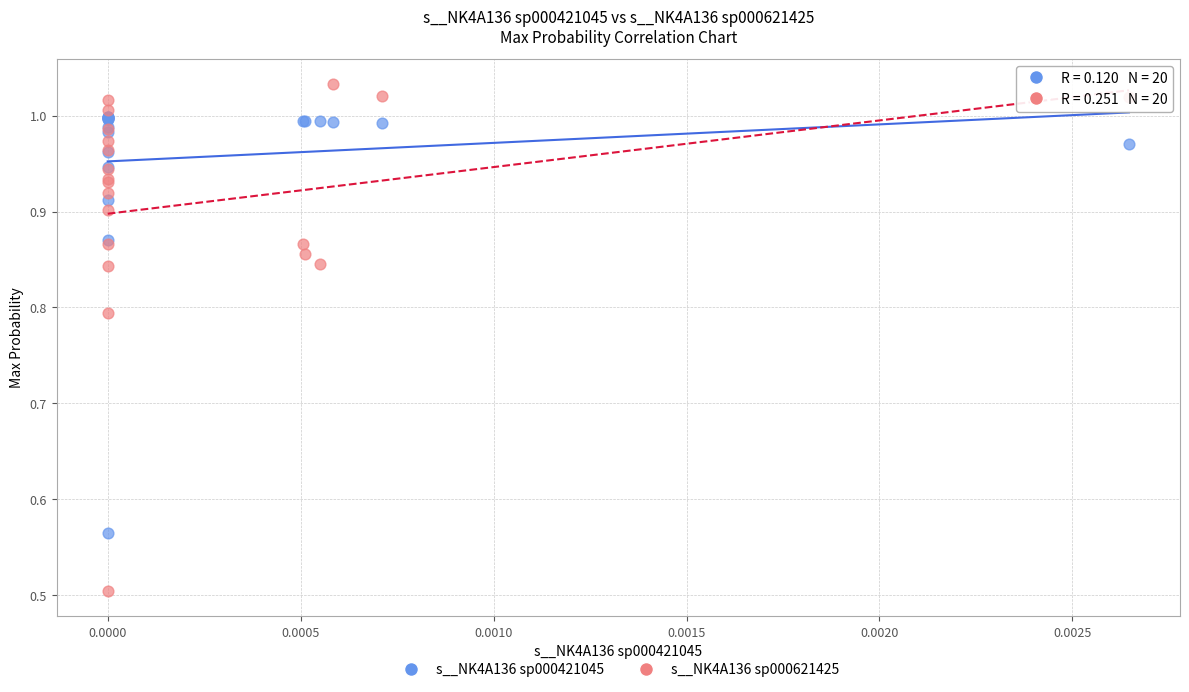

Across all series, what Y value is closest to 0?

0.5